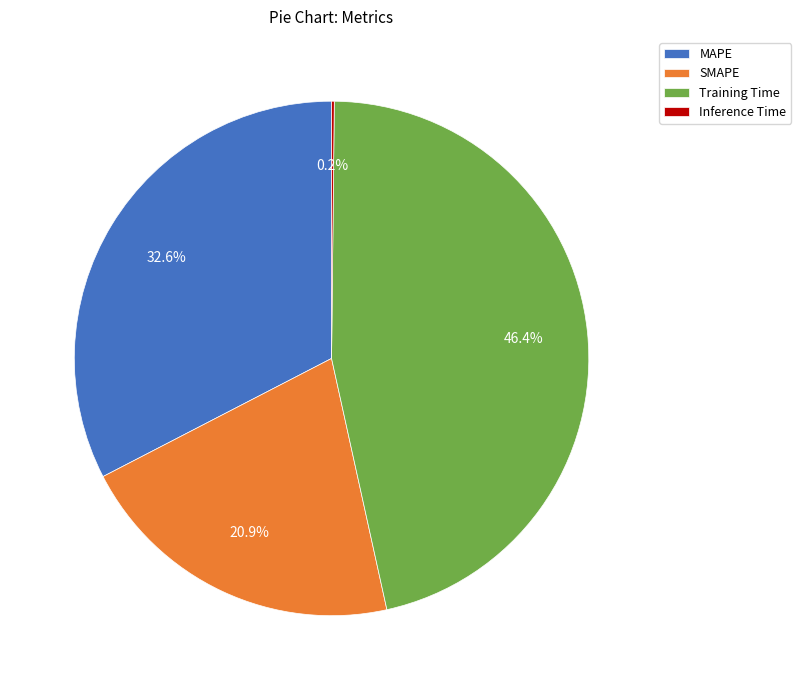

What percentage is the SMAPE slice, to the nearest percent?

21%